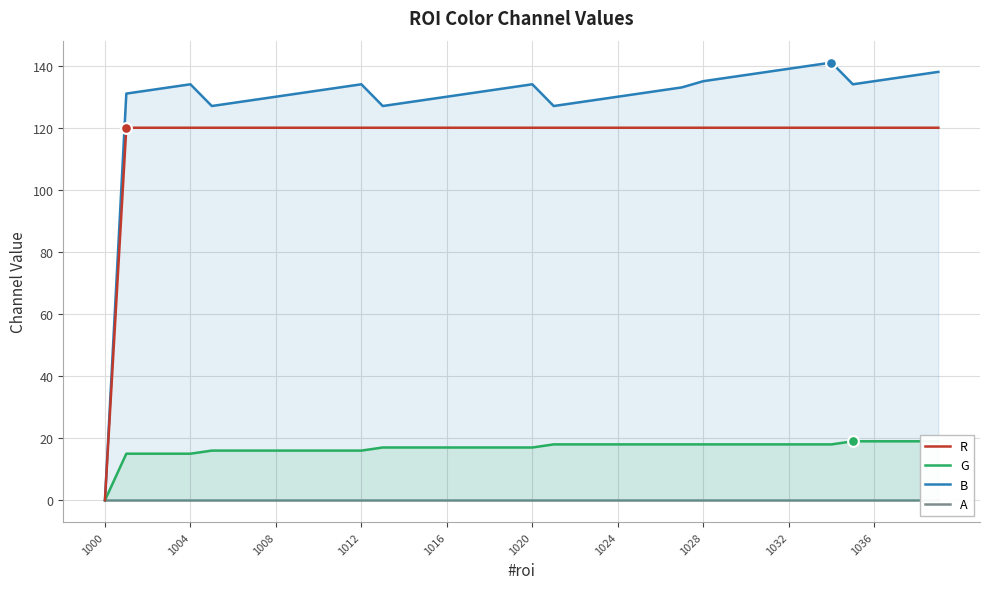

Which series reaches the maximum Y coordinate?

B